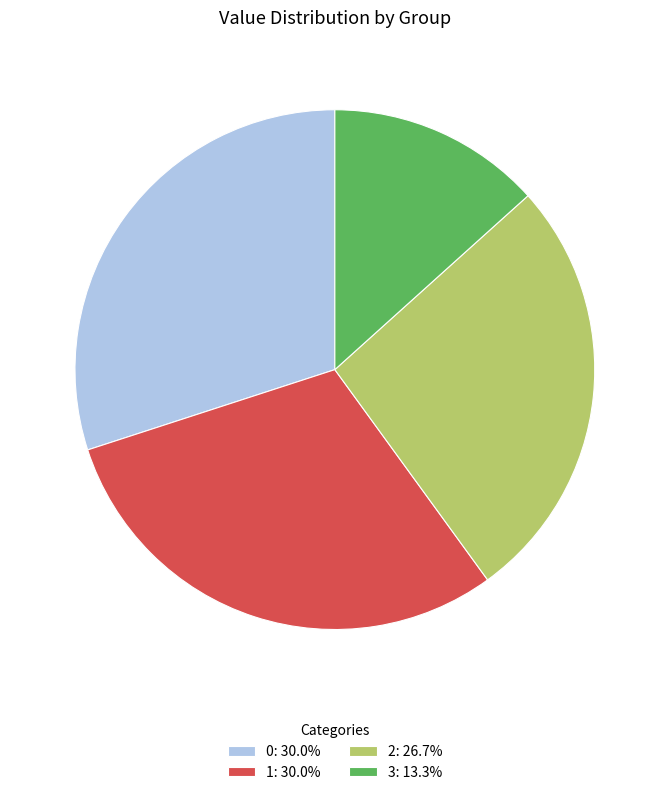

What is the ratio of the value at 0: 30.0% to the value at 2: 26.7%?

1.1